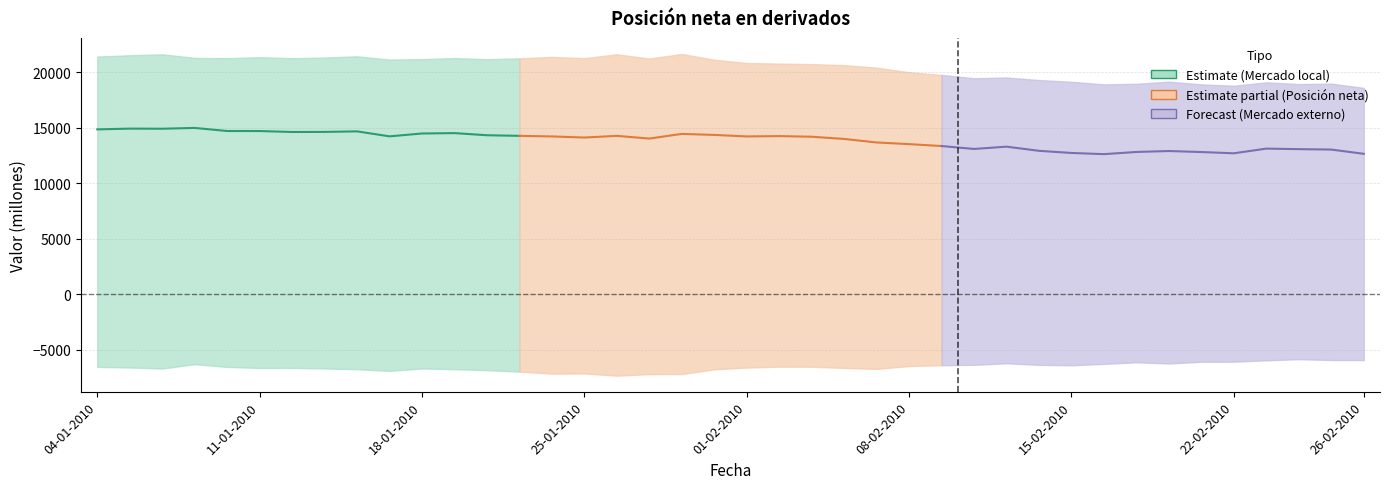

What is the change in value from 25-01-2010 to 9?

-758